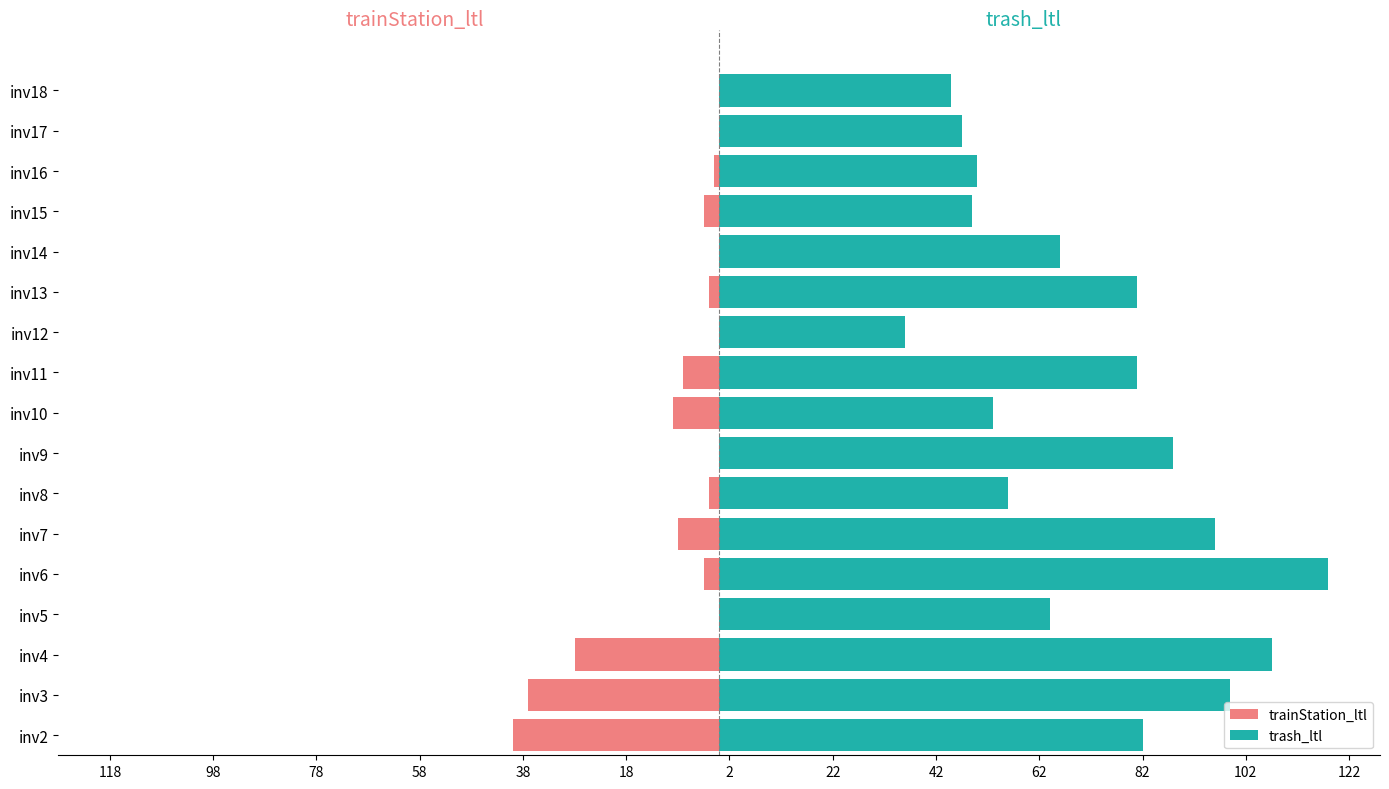

What is the minimum value shown in the chart?

-40